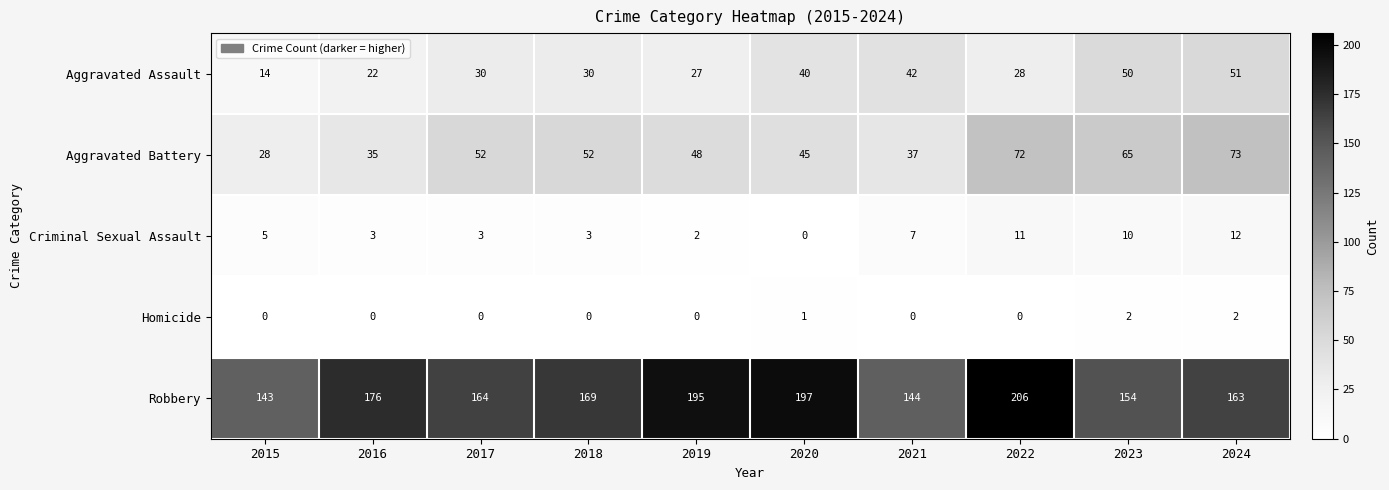

How many distinct data groups are displayed?

5